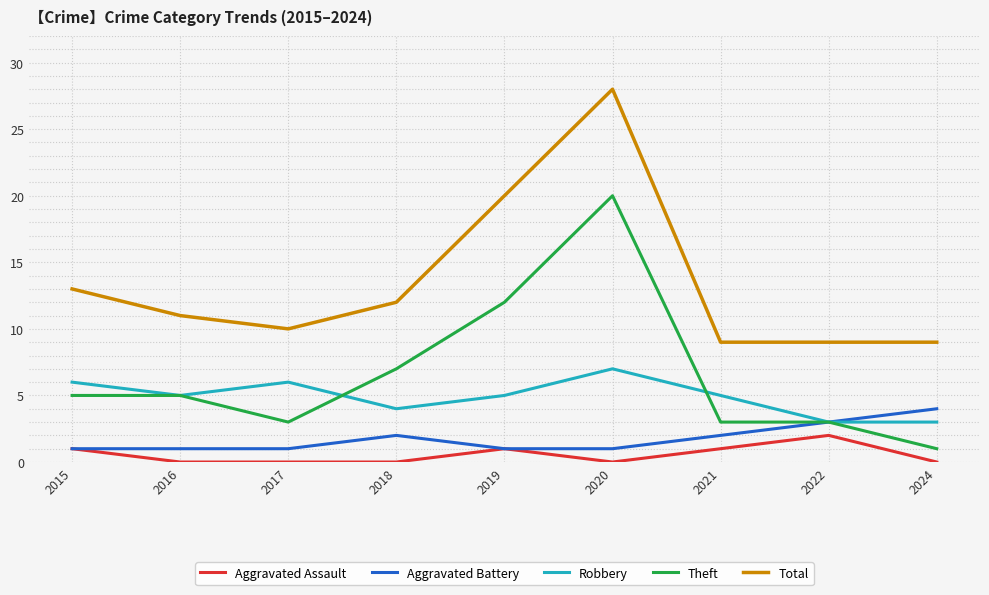

What is the lowest value of the Total series?

9